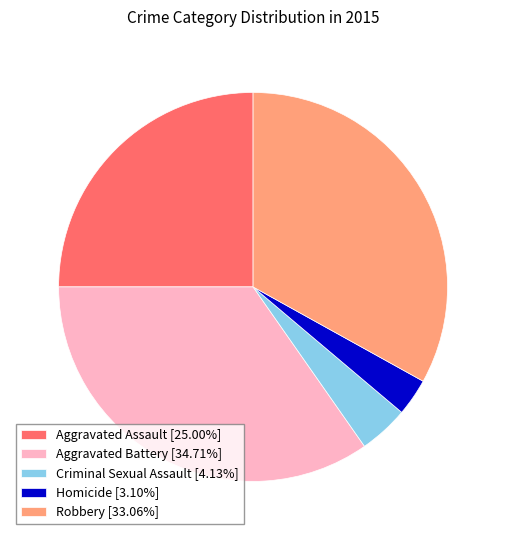

Count the number of slices in the pie.

5